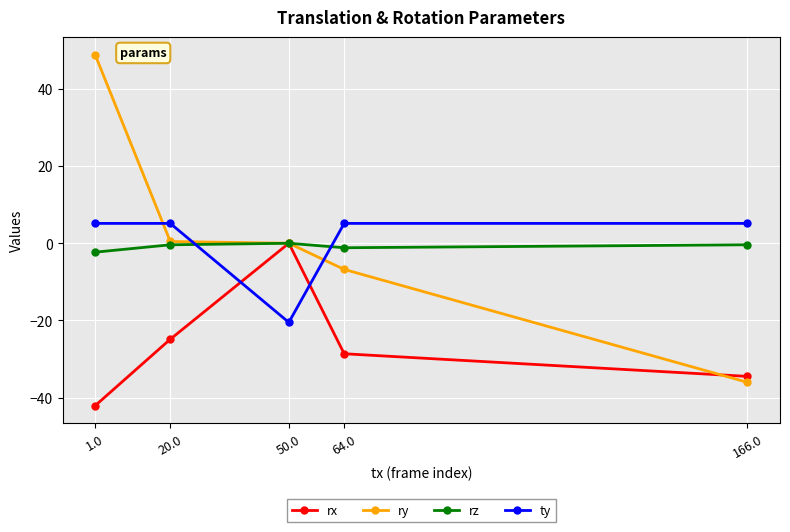

What is the difference between the rx values at 166.0 and 20.0?

9.6